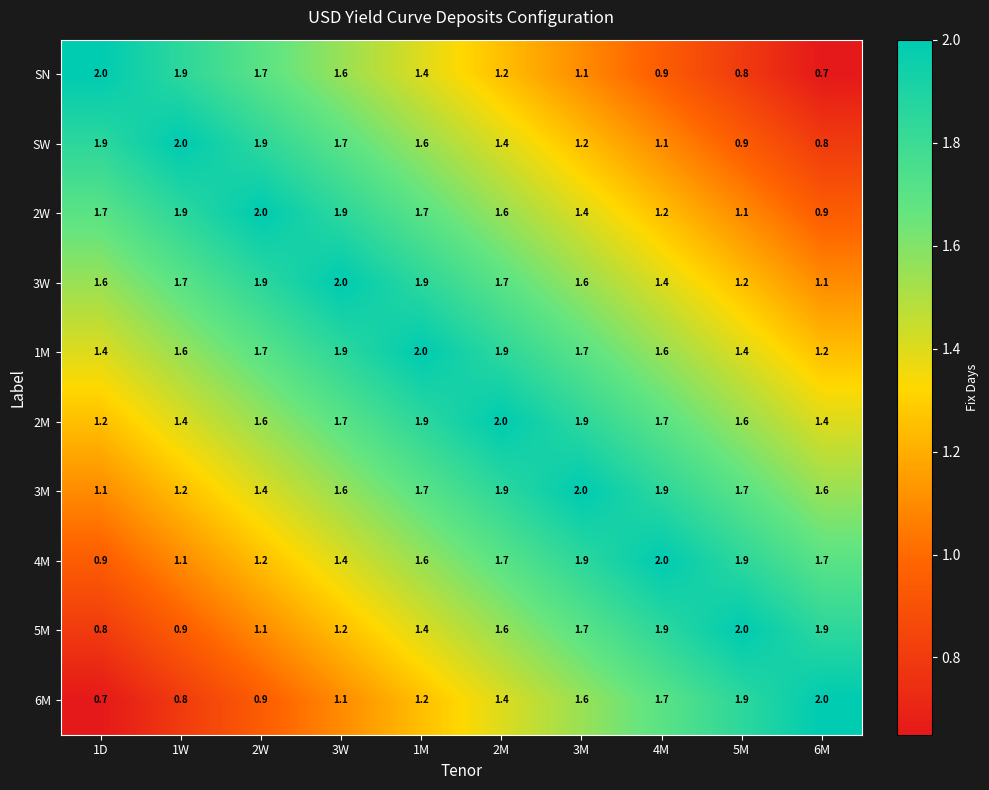

What is the difference between the highest and lowest values at 2M?

0.8